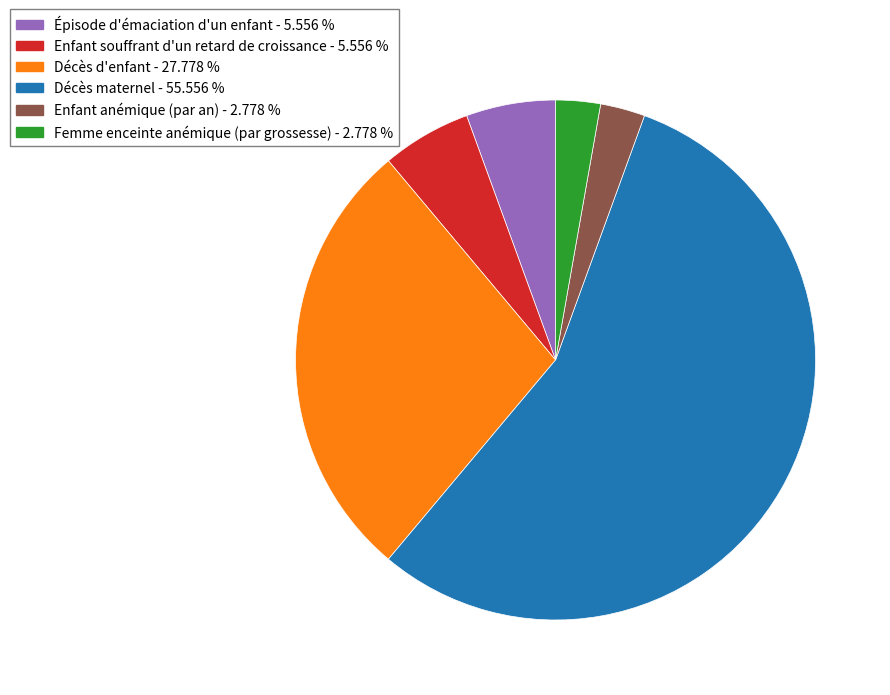

Is it true that Décès d'enfant is 28% of the pie?

True